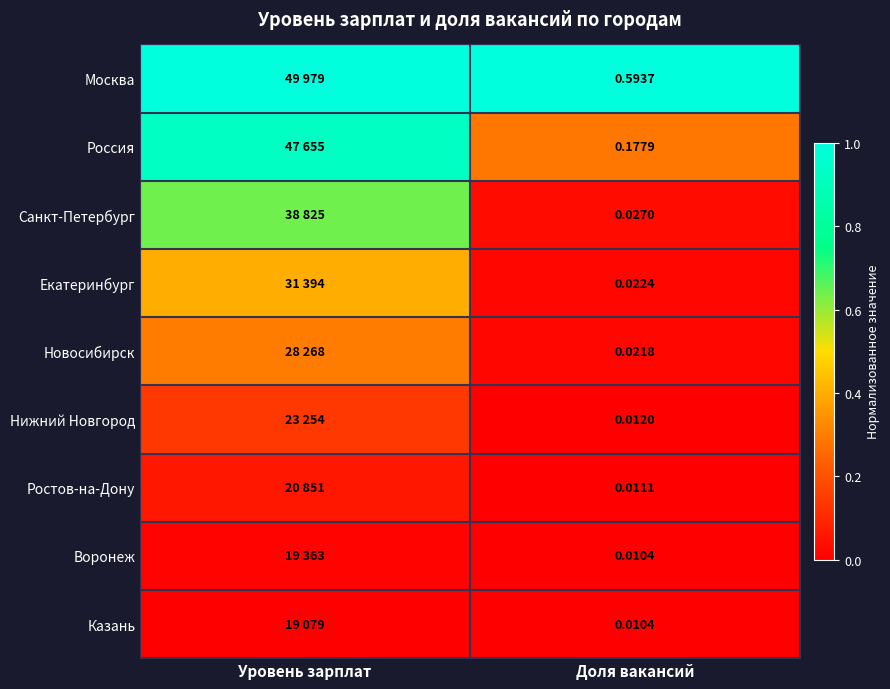

The Россия series shows 0.4 at Доля вакансий. True or false?

False